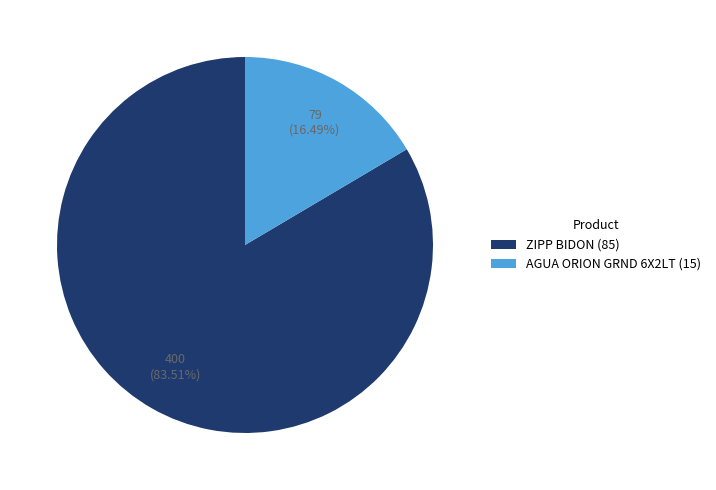

To the nearest percent, what percentage of the pie is ZIPP BIDON (85)?

84%